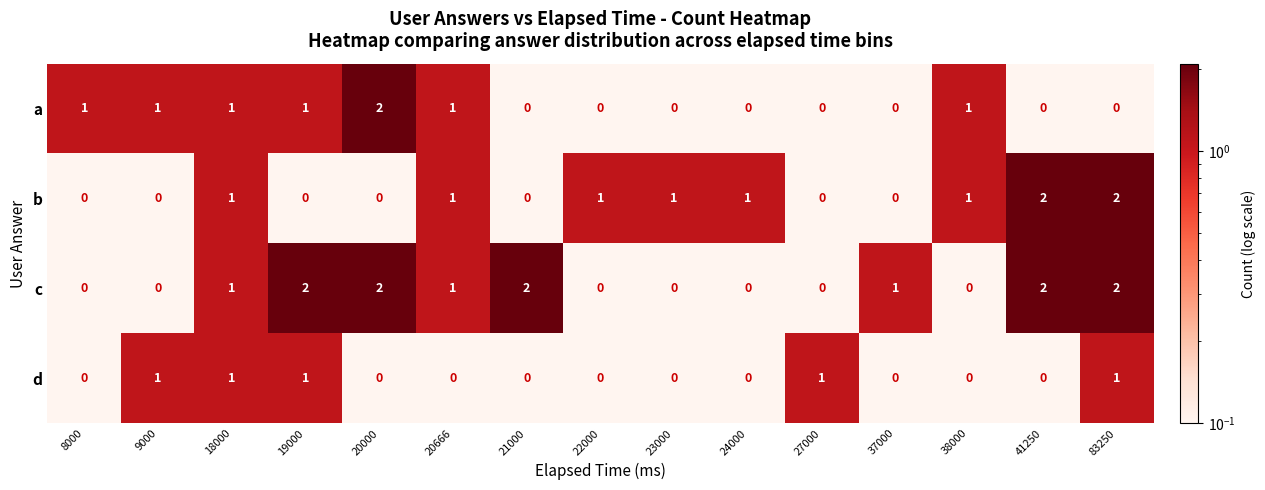

List the series in order of their overall mean, lowest first.

d, a, b, c